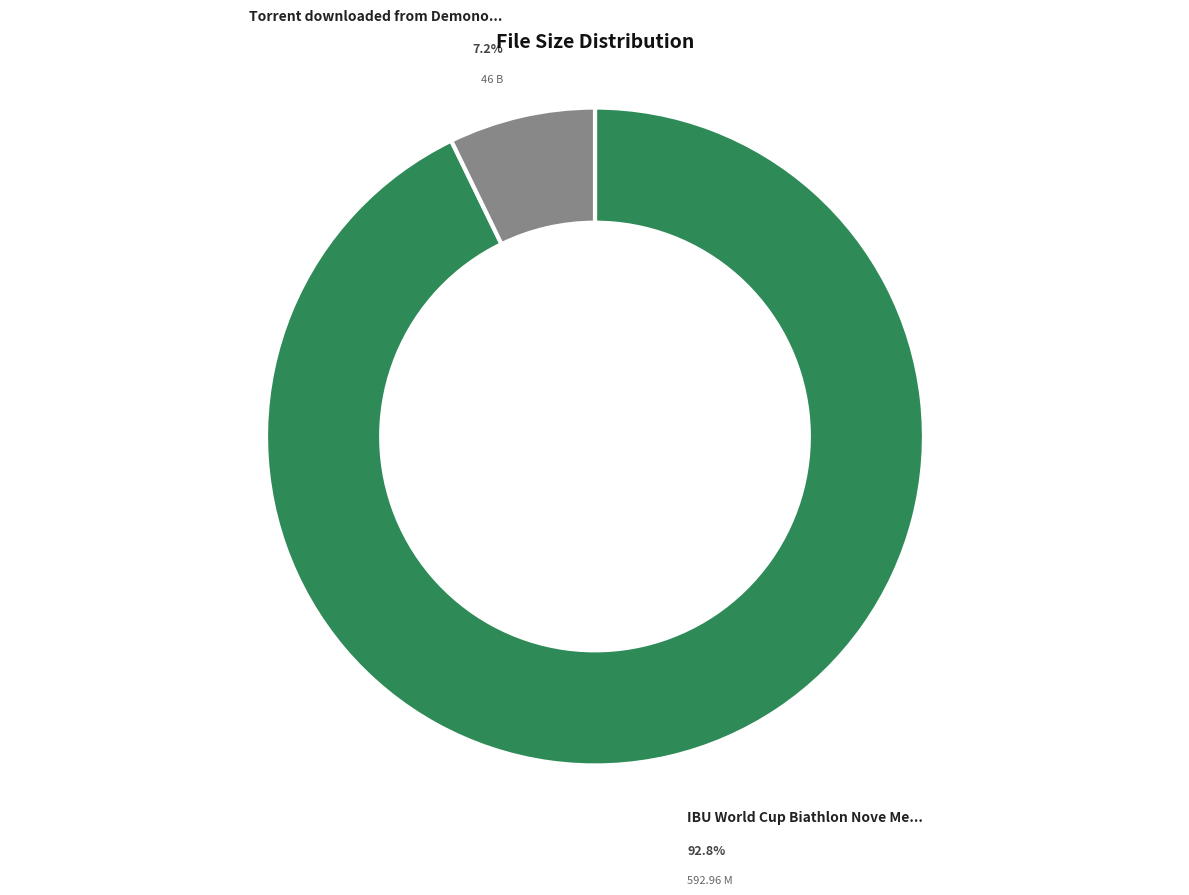

What is the majority slice?

IBU World Cup Biathlon Nove Me...